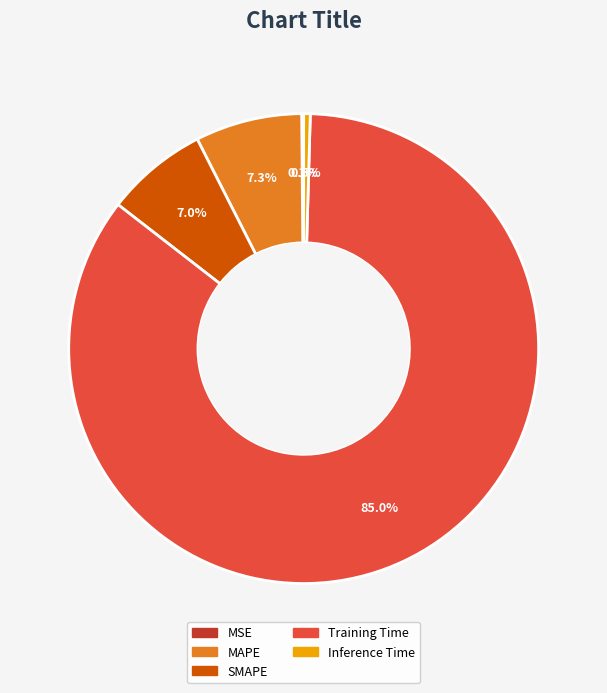

Is MAPE the majority of the pie?

No